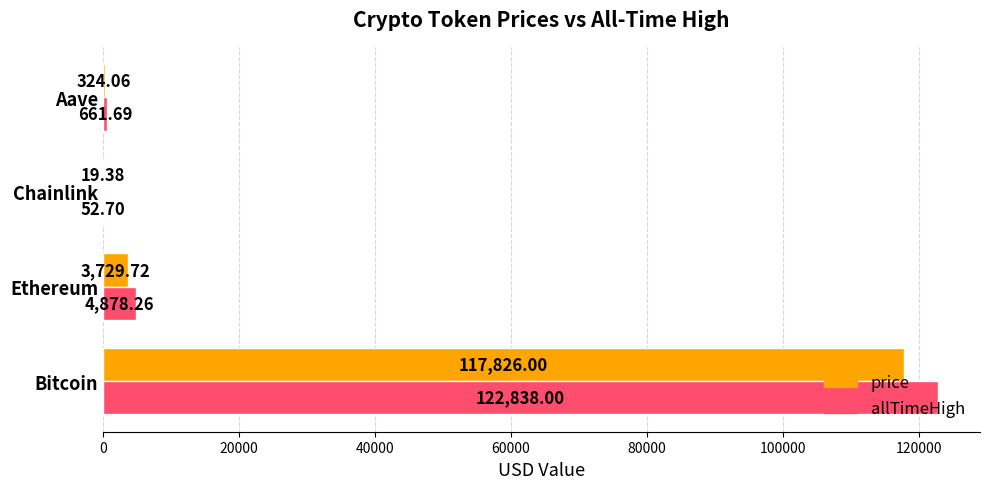

Where is price nearest to the value 58922?

Ethereum